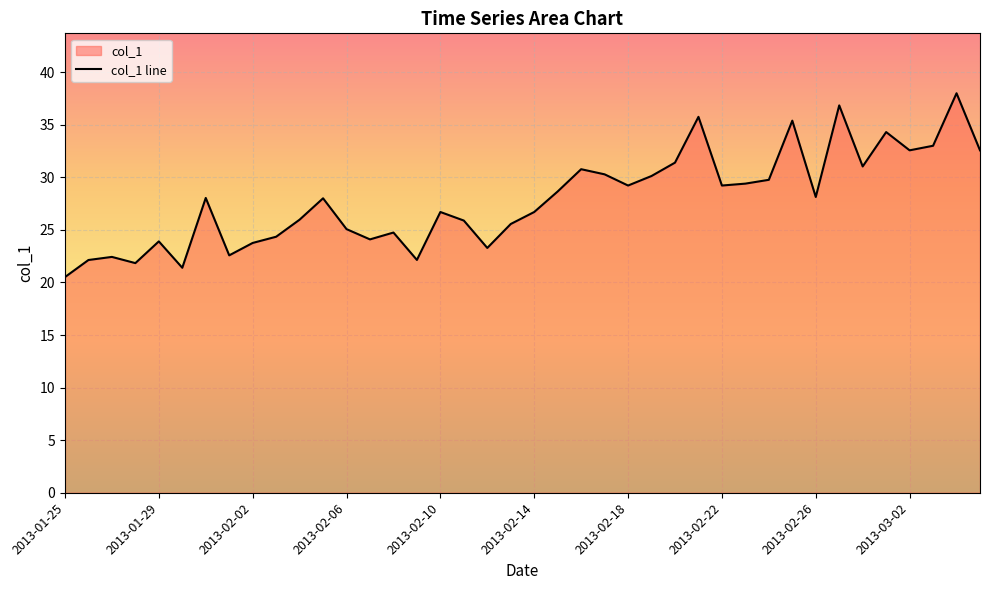

What is the label of the 19th point from the right?

2013-02-15